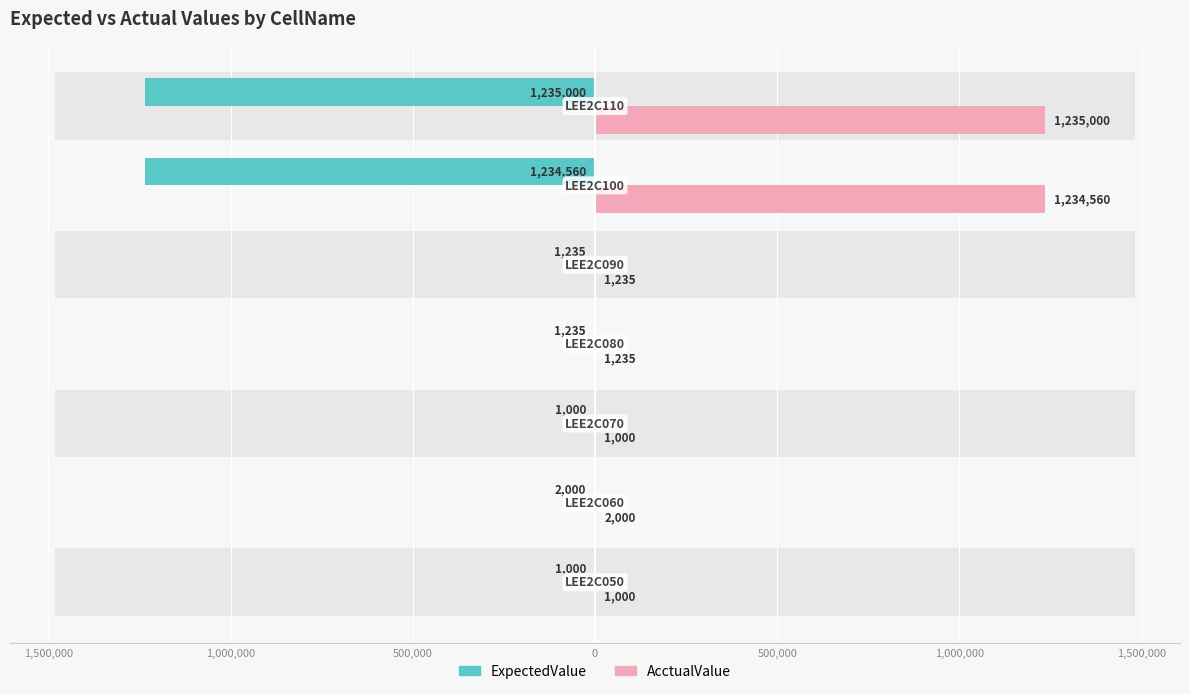

What is the approximate value of AcctualValue at 1,000,000?

1235000.0